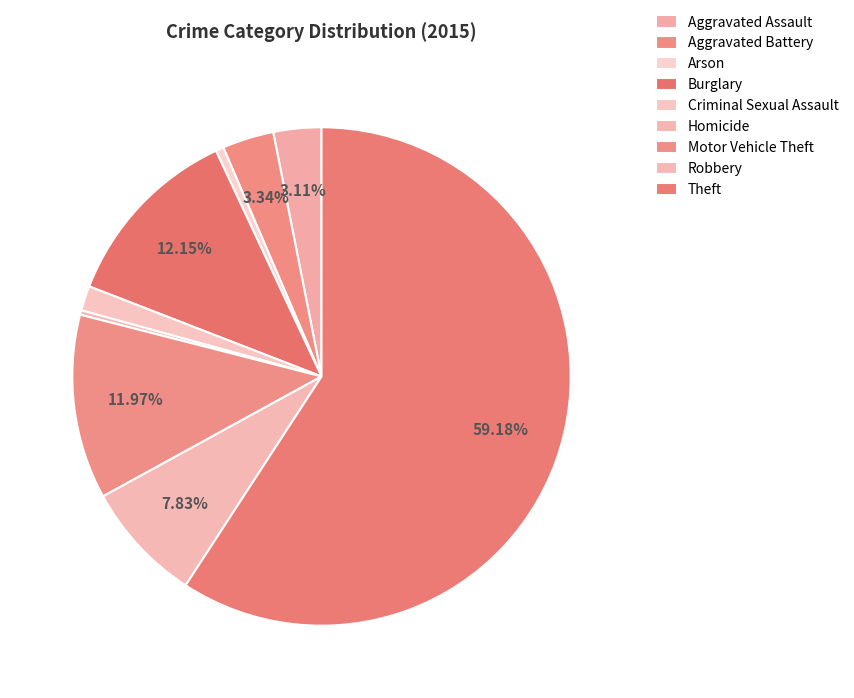

To the nearest percent, what is the difference between the Aggravated Battery and Robbery slice percentages?

4%